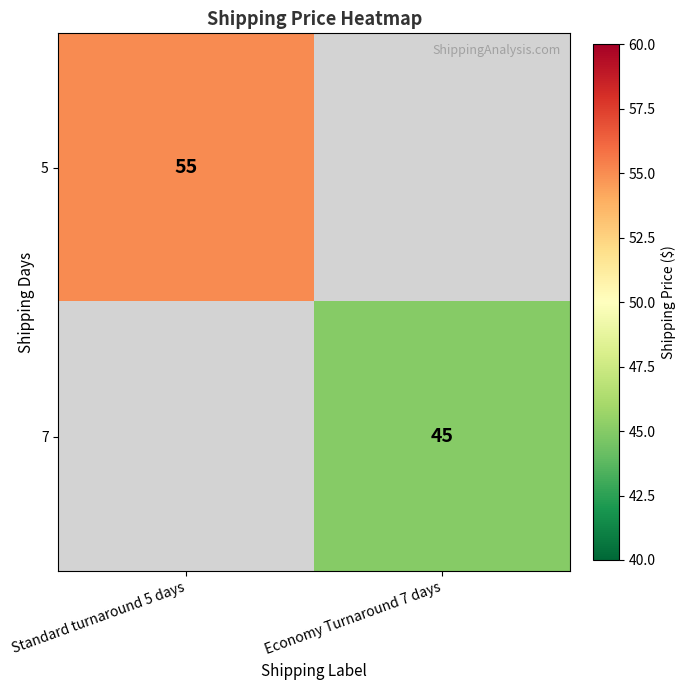

The value of 7 at Economy Turnaround 7 days is 61. True or false?

False